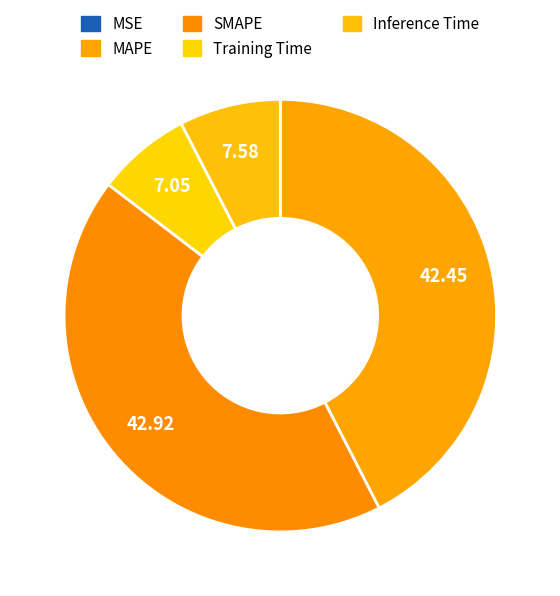

The SMAPE slice represents 43% of the pie. True or false?

True